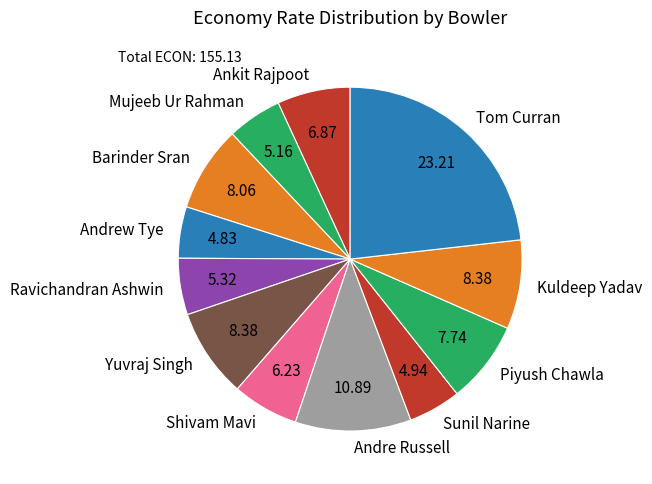

Is there any slice that represents more than half of the pie?

No